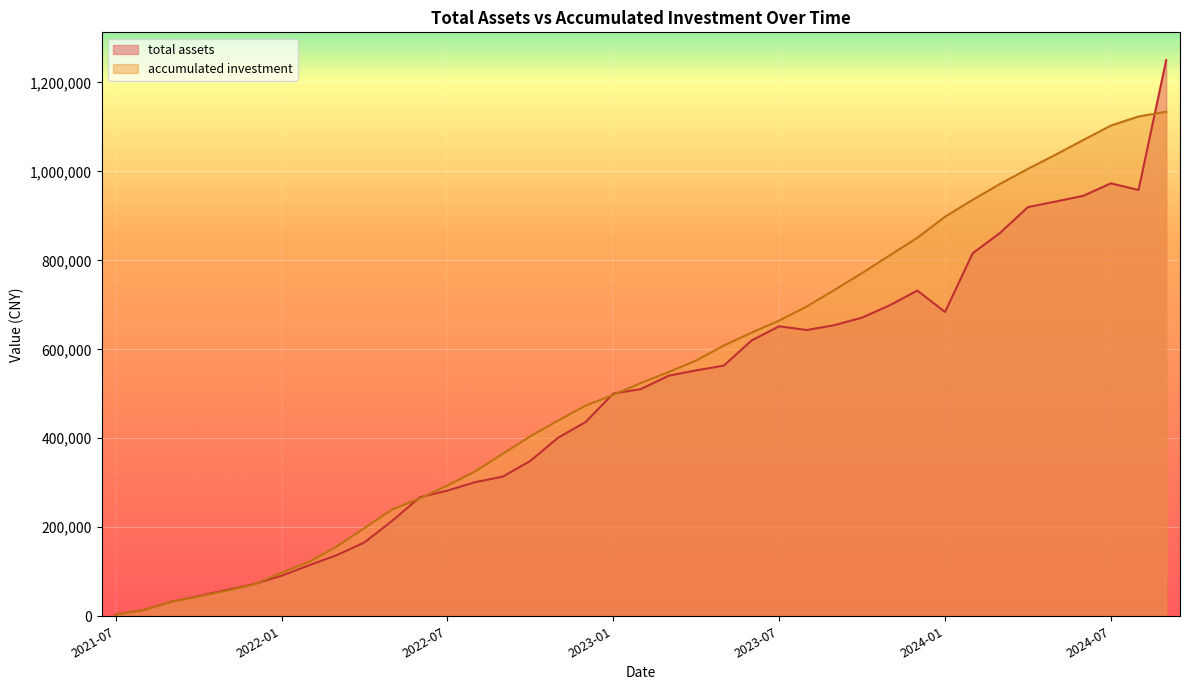

Which series has the largest total across all categories?

accumulated investment